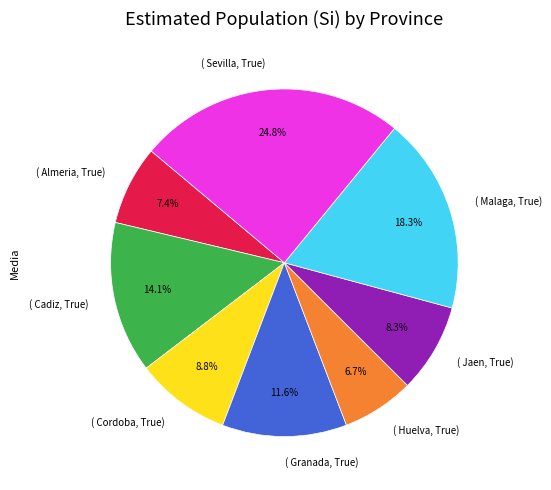

Which has a higher value, ( Sevilla, True) or ( Almeria, True)?

( Sevilla, True)